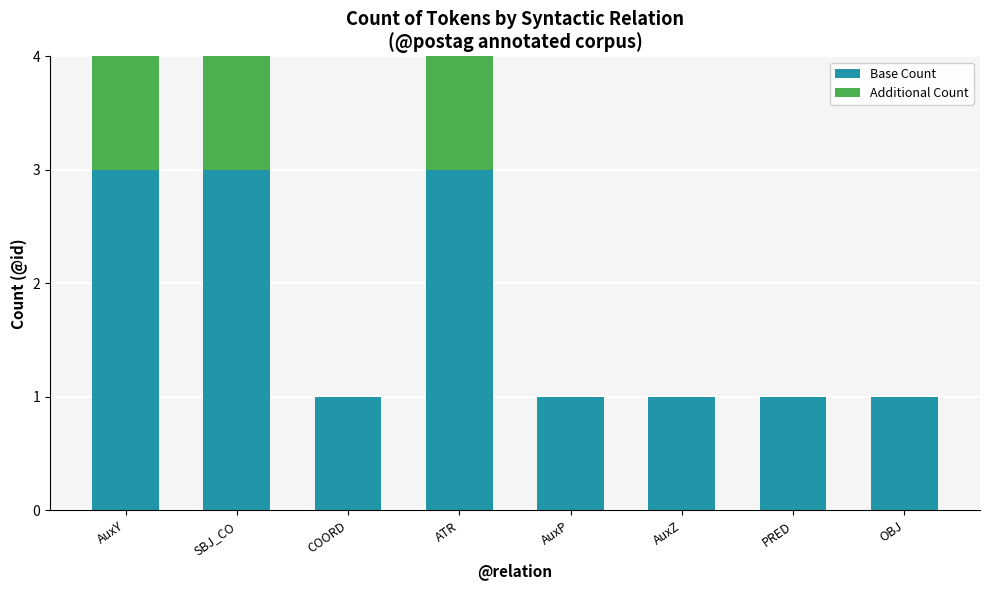

At which label does Base Count reach its minimum?

COORD